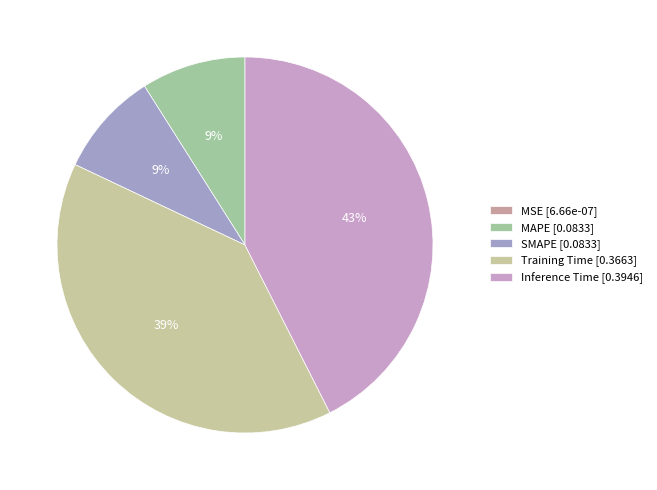

What percentage is the MAPE slice, to the nearest percent?

9%